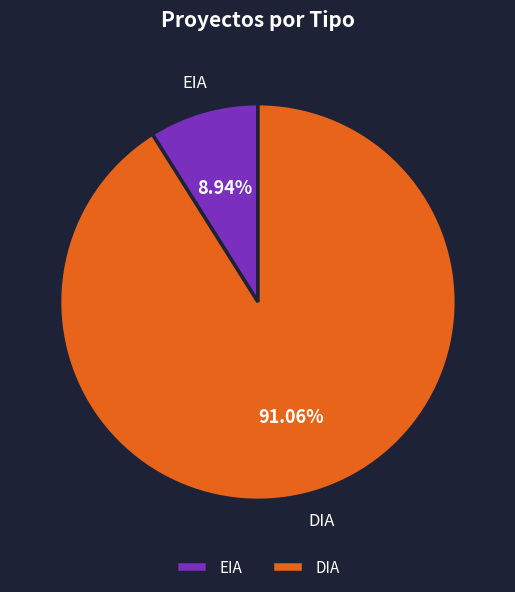

What percentage is the DIA slice, to the nearest percent?

91%